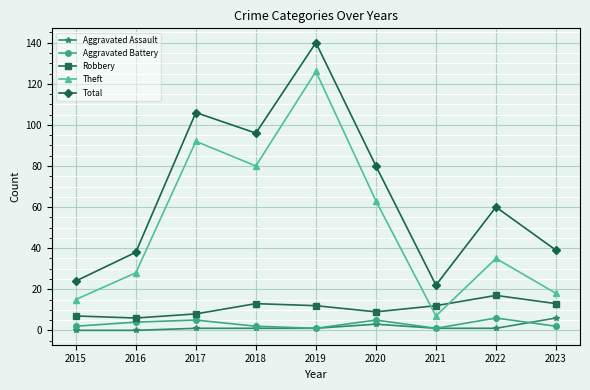

Reading left to right, what are all the values shown in this chart?

Aggravated Assault: 2015=0	2016=0	2017=1	2018=1	2019=1	2020=3	2021=1	2022=1	2023=6
Aggravated Battery: 2015=2	2016=4	2017=5	2018=2	2019=1	2020=5	2021=1	2022=6	2023=2
Robbery: 2015=7	2016=6	2017=8	2018=13	2019=12	2020=9	2021=12	2022=17	2023=13
Theft: 2015=15	2016=28	2017=92	2018=80	2019=126	2020=63	2021=7	2022=35	2023=18
Total: 2015=24	2016=38	2017=106	2018=96	2019=140	2020=80	2021=22	2022=60	2023=39